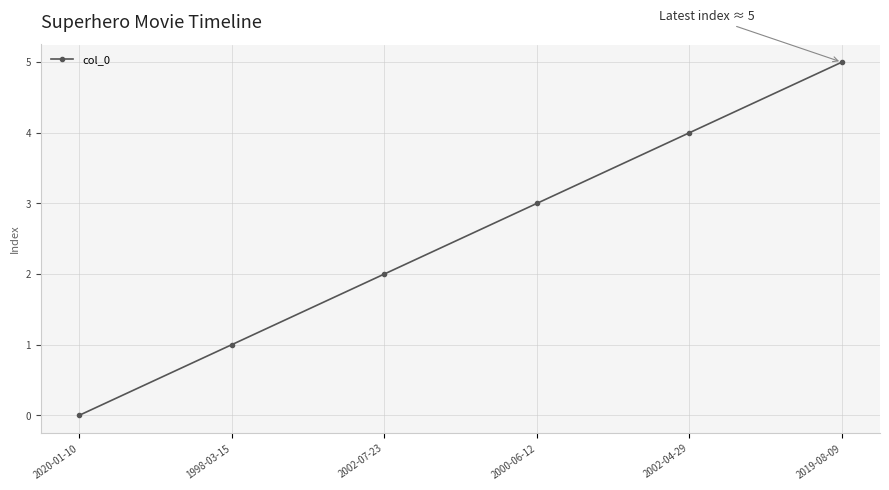

Rank the categories by value from lowest to highest.

2020-01-10, 1998-03-15, 2002-07-23, 2000-06-12, 2002-04-29, 2019-08-09